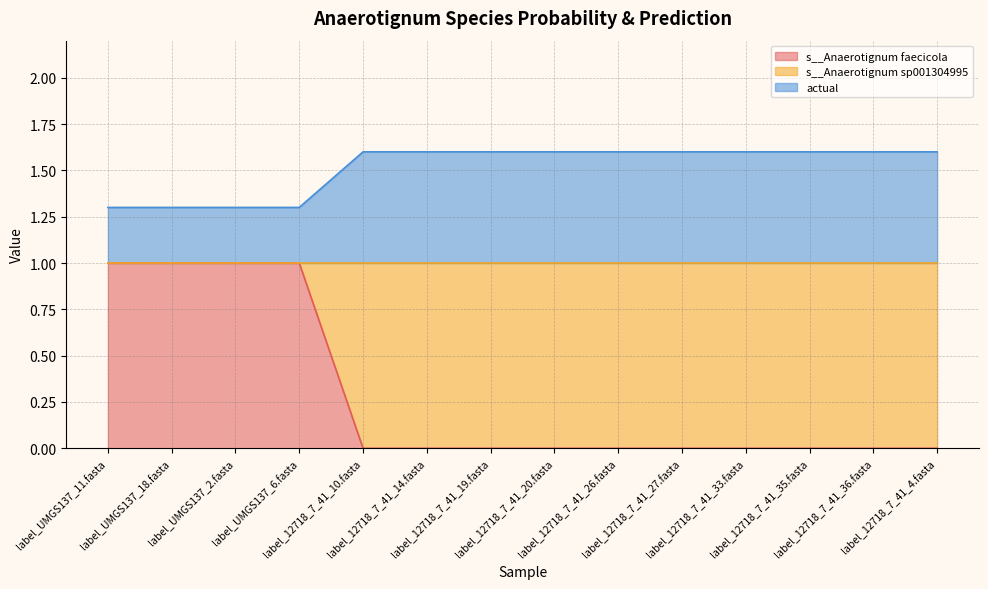

True or false: s__Anaerotignum faecicola and s__Anaerotignum sp001304995 cross at least once.

False